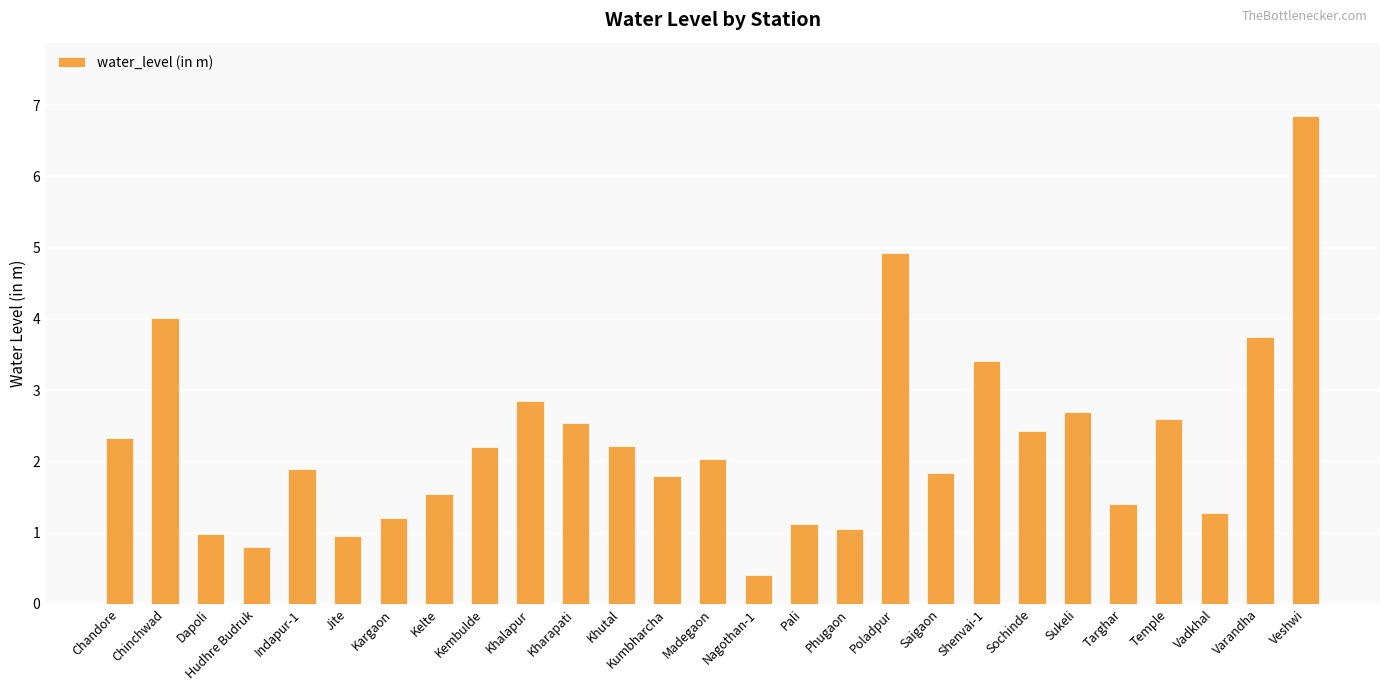

What is the change in value from Chandore to Nagothan-1?

-1.9